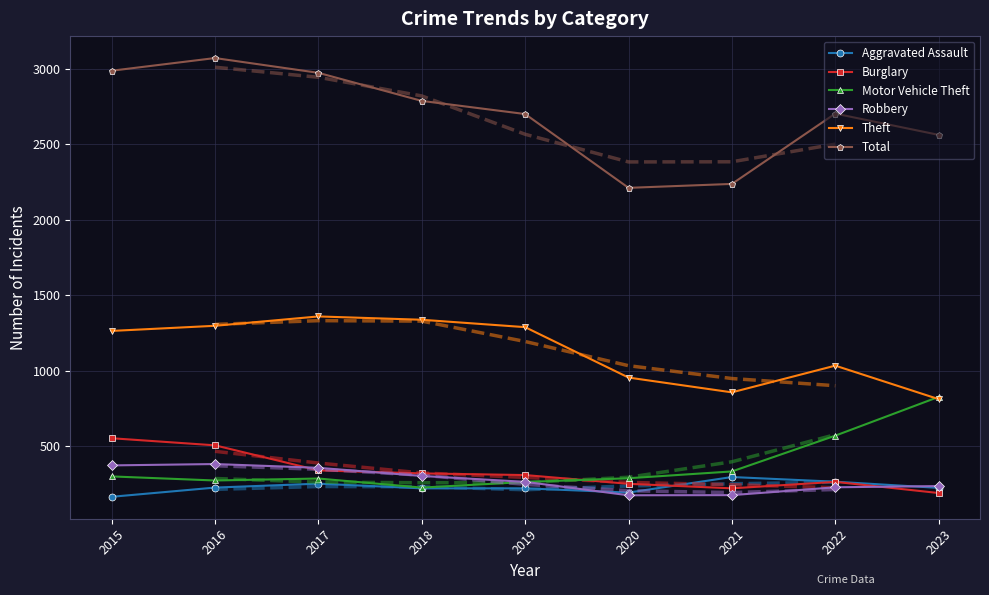

Where is the first local minimum for Theft?

2021